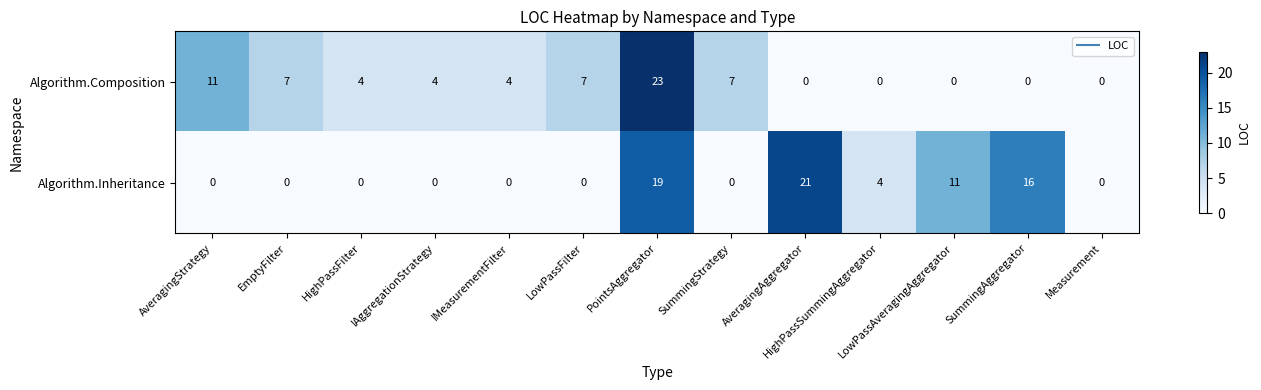

At how many categories does at least one series exceed 9?

5